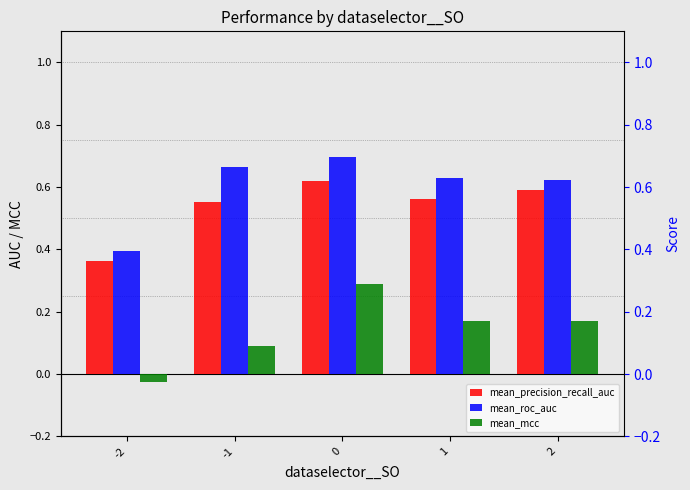

Read the mean_precision_recall_auc value at 1.

0.6